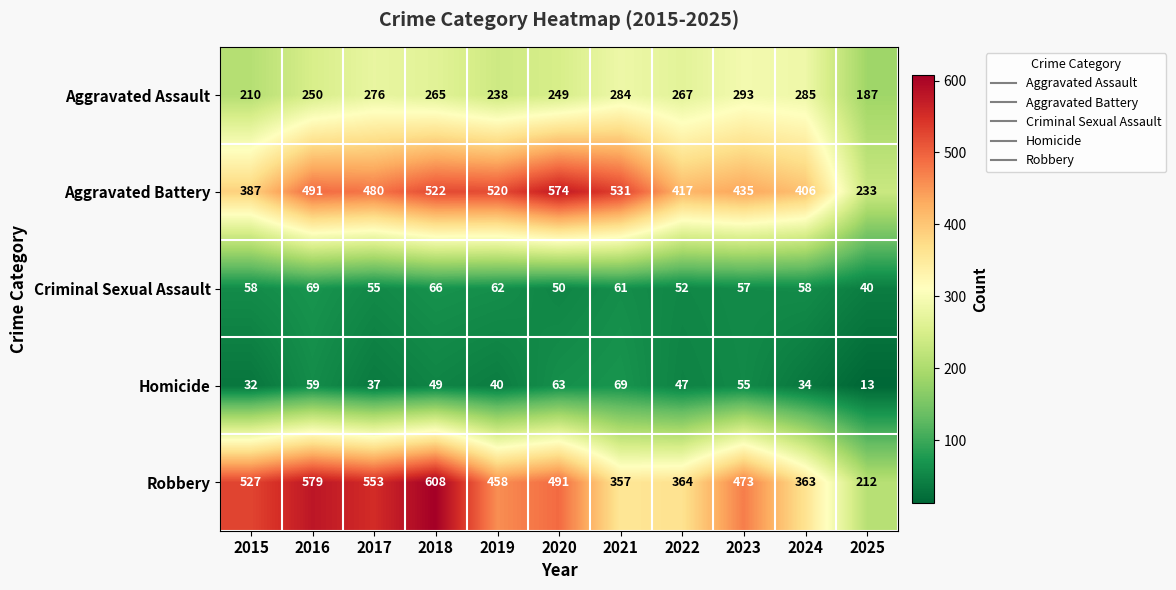

The Robbery series shows 212 at 2025. True or false?

True